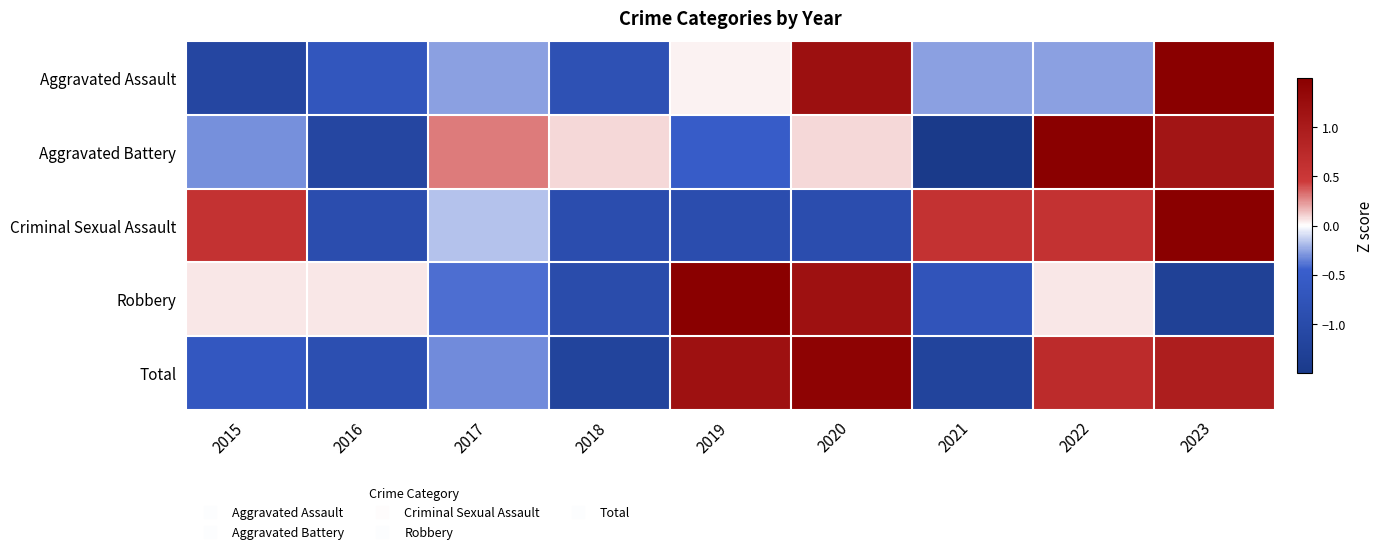

At 2017, list the series in order from smallest to largest.

Robbery, Total, Aggravated Assault, Criminal Sexual Assault, Aggravated Battery